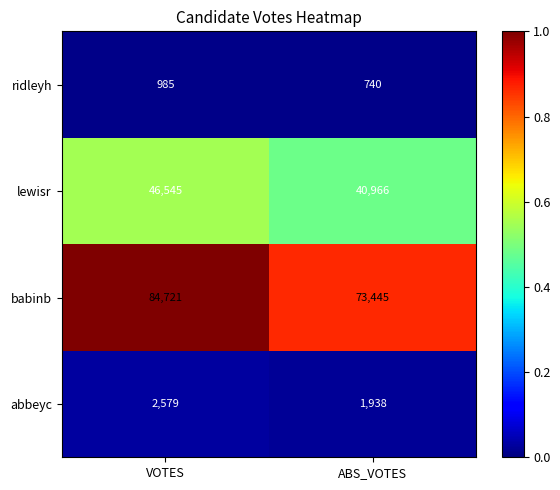

Reading right to left, transcribe all the data shown in this chart.

ridleyh: 740	985
lewisr: 40966	46545
babinb: 73445	84721
abbeyc: 1938	2579